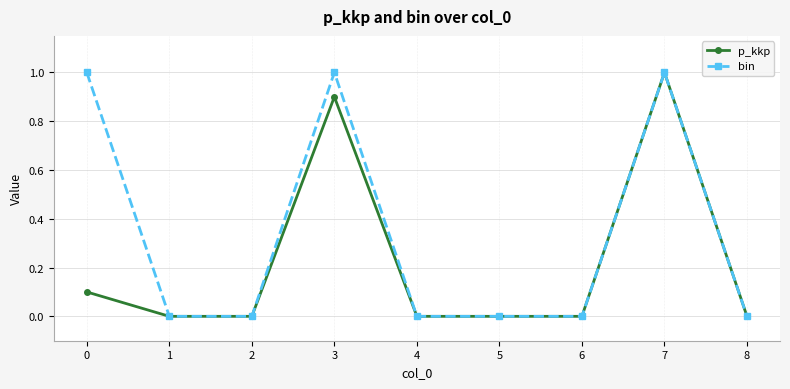

Reading left to right, extract all data points from this chart.

p_kkp: 0.1	0.0	0.0	0.9	0.0	0.0	0.0	1.0	0.0
bin: 1.0	0.0	0.0	1.0	0.0	0.0	0.0	1.0	0.0